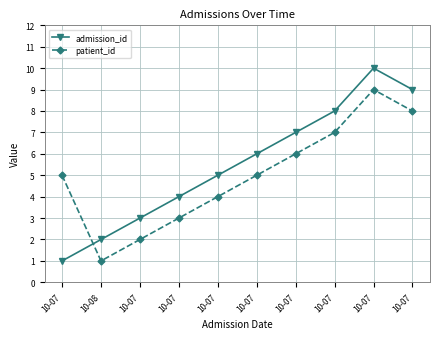

Where is the first local minimum for patient_id?

10-08